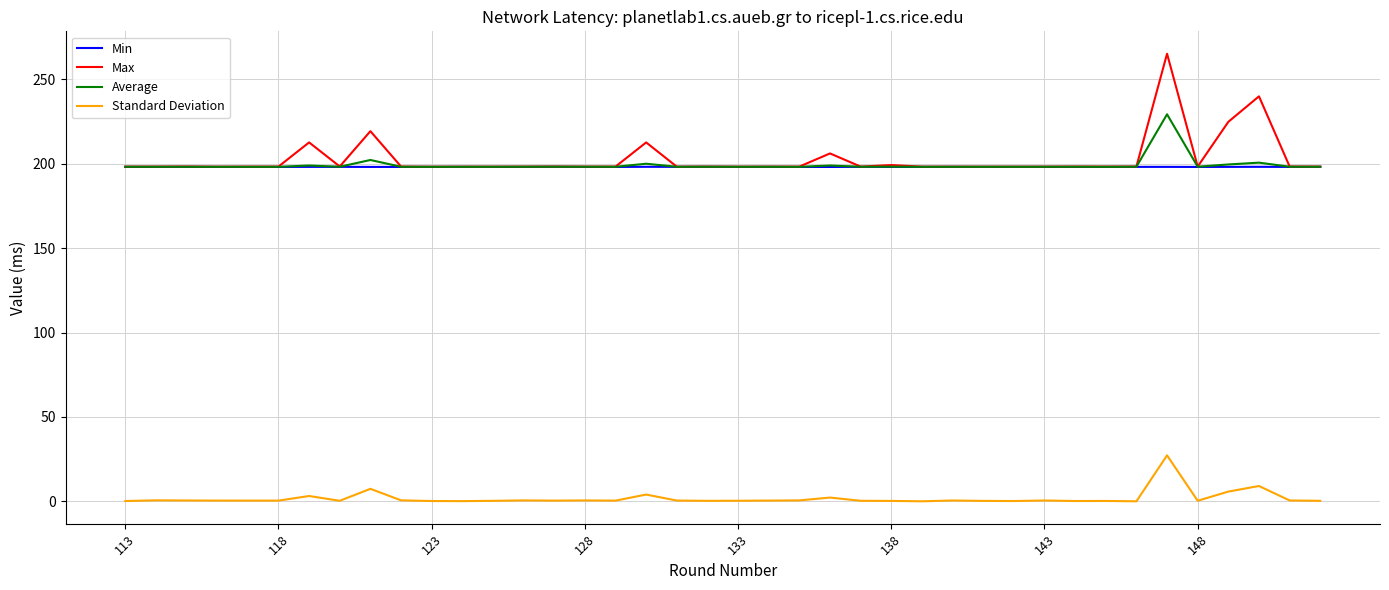

True or false: Standard Deviation and Max intersect in this chart.

False